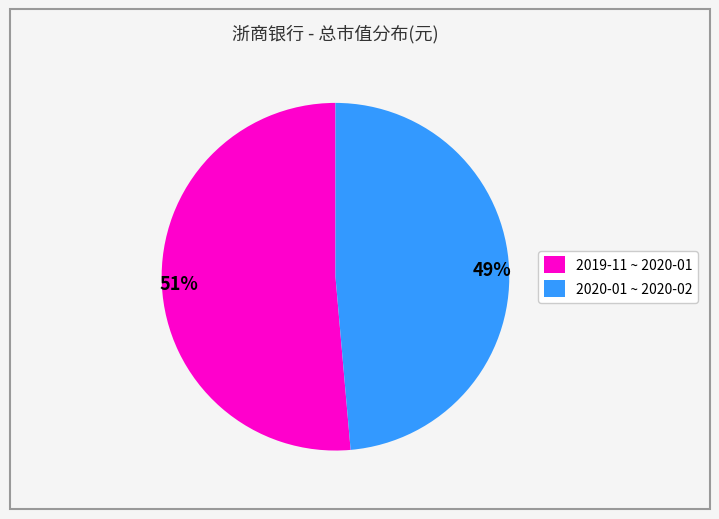

Does any single category account for the majority?

Yes